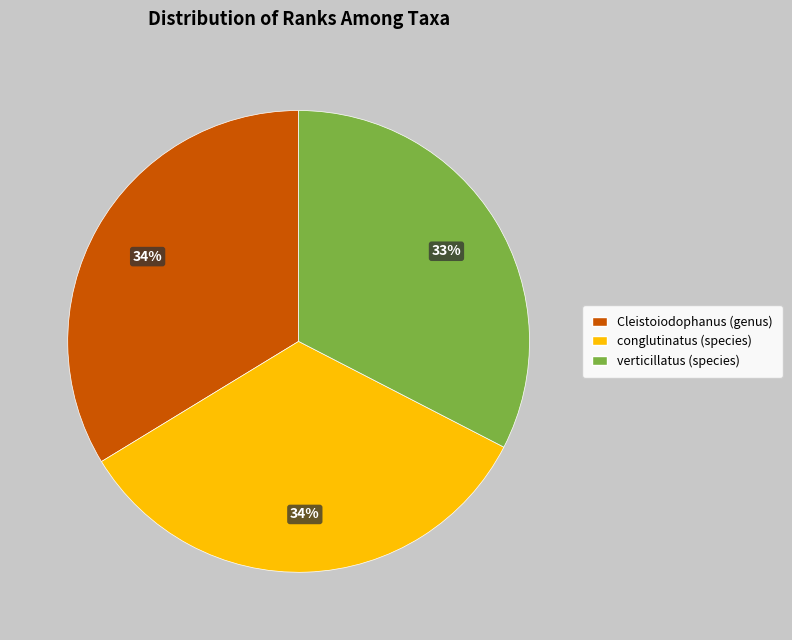

To the nearest percent, what is the difference between the largest and smallest slice percentages?

1%